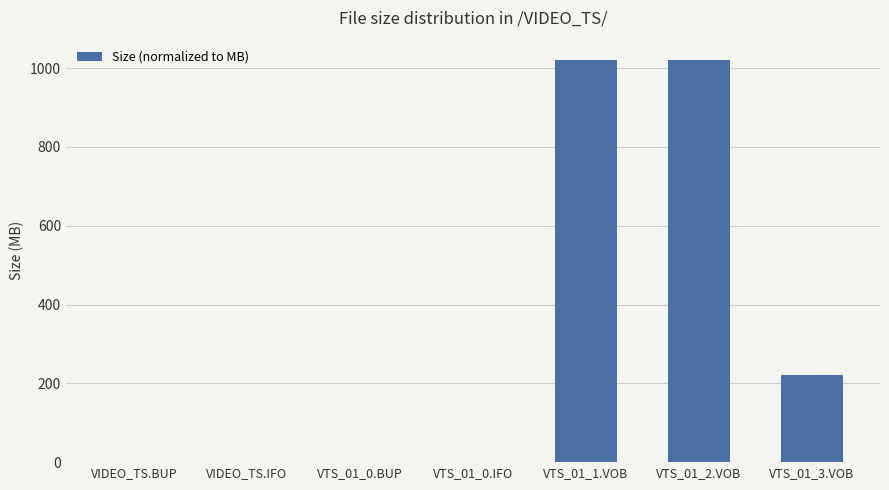

The chart shows a value of 0.1 at VTS_01_0.IFO. True or false?

True